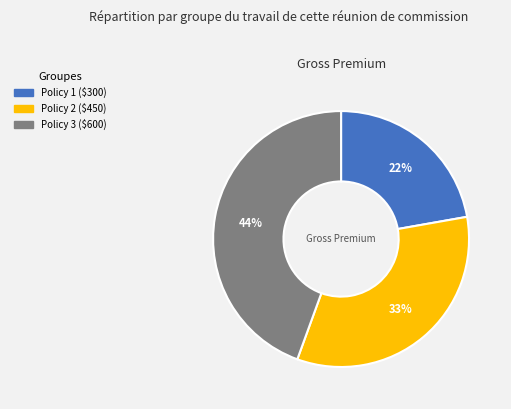

To the nearest percent, what is the difference between the largest and smallest slice percentages?

22%